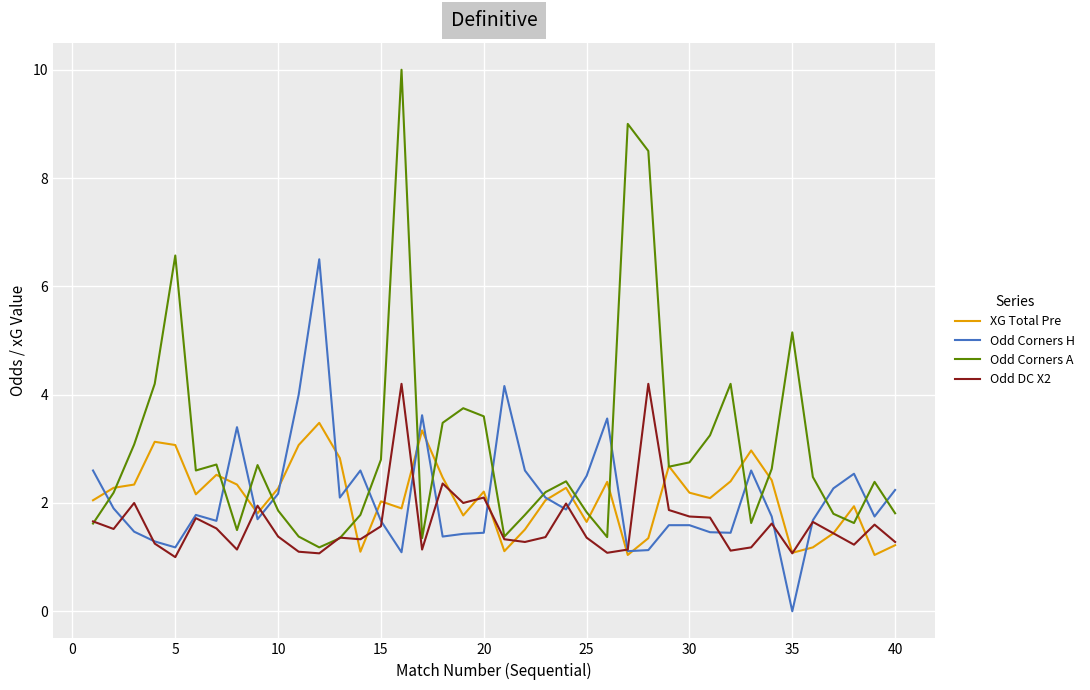

Rank the series by their maximum value, from lowest to highest.

XG Total Pre, Odd DC X2, Odd Corners H, Odd Corners A